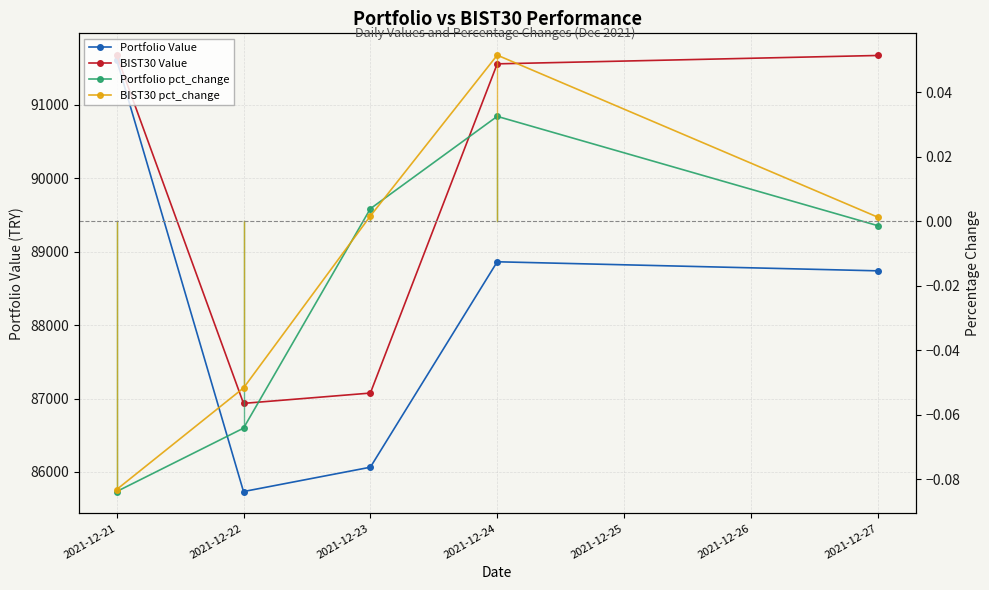

The Portfolio pct_change series shows 0.0 at 2021-12-24. True or false?

False